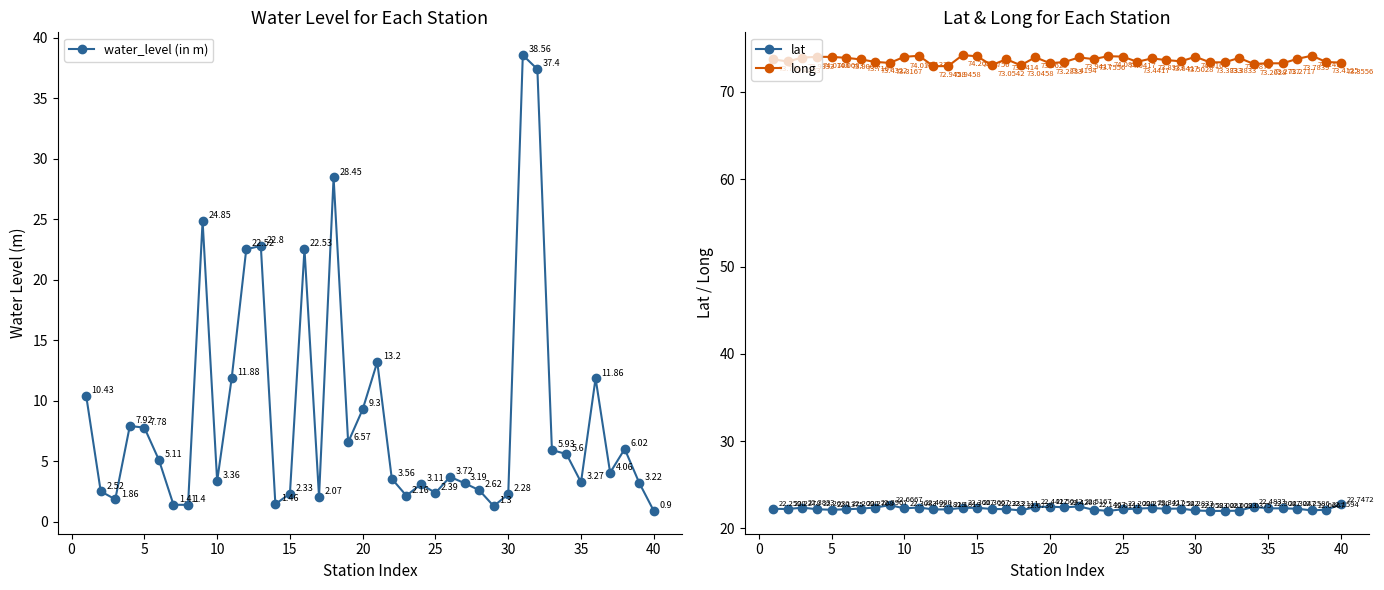

True or false: long has more than 0 interior local peaks.

True